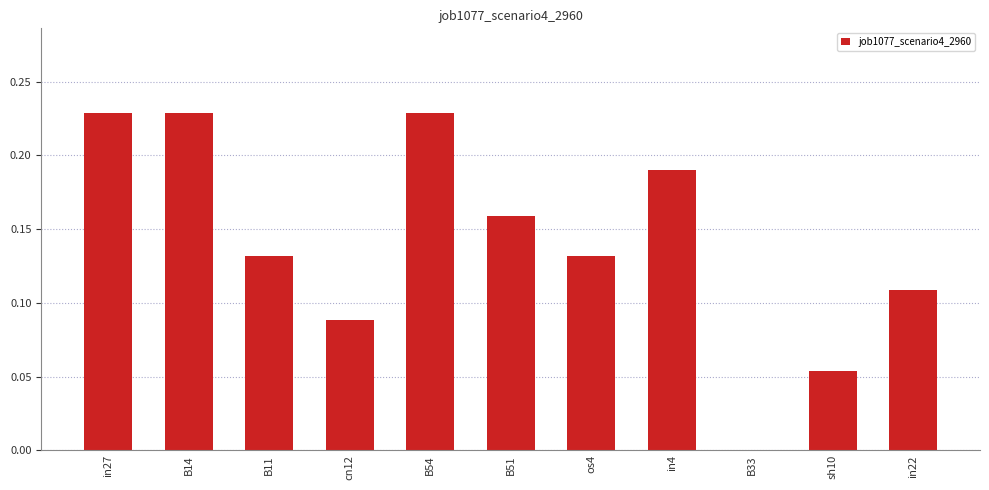

The chart shows a value of -0.1 at B33. True or false?

False